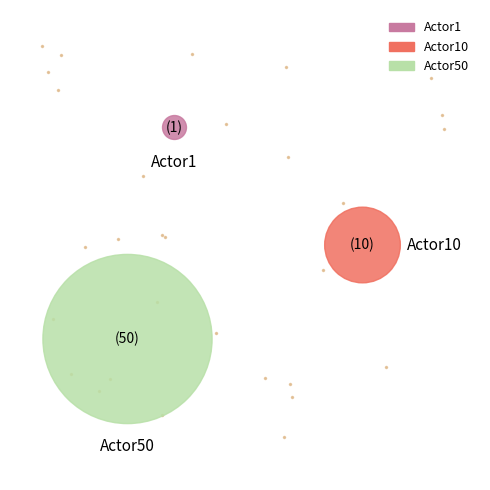

Rank the categories by value from lowest to highest.

Actor1, Actor10, Actor50